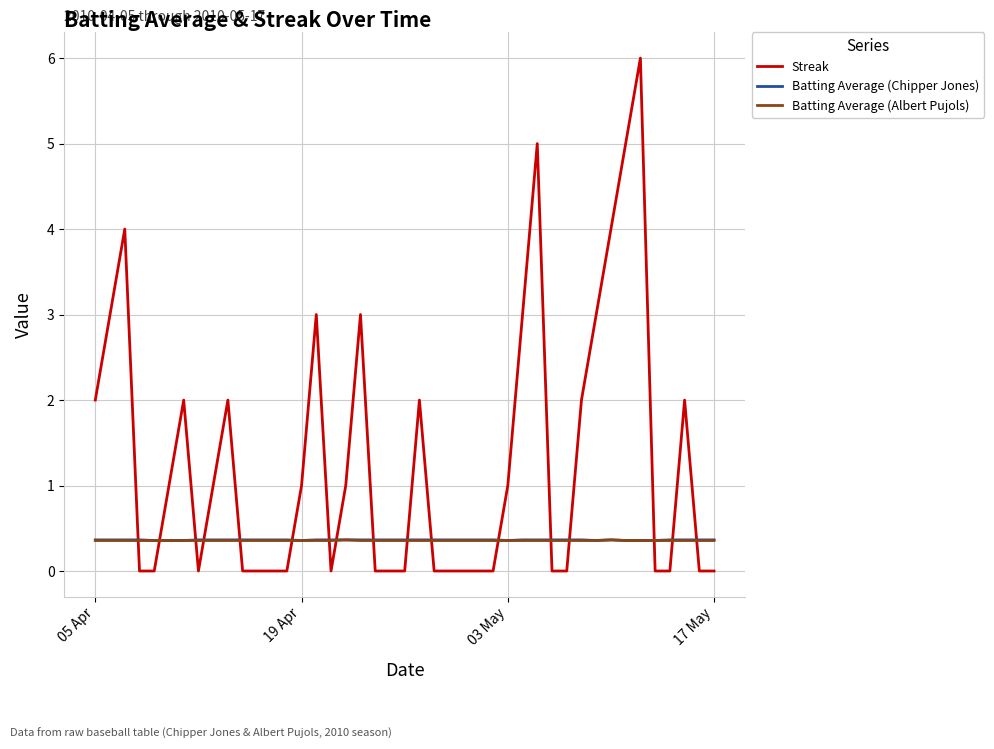

At how many categories does at least one series exceed 0?

40